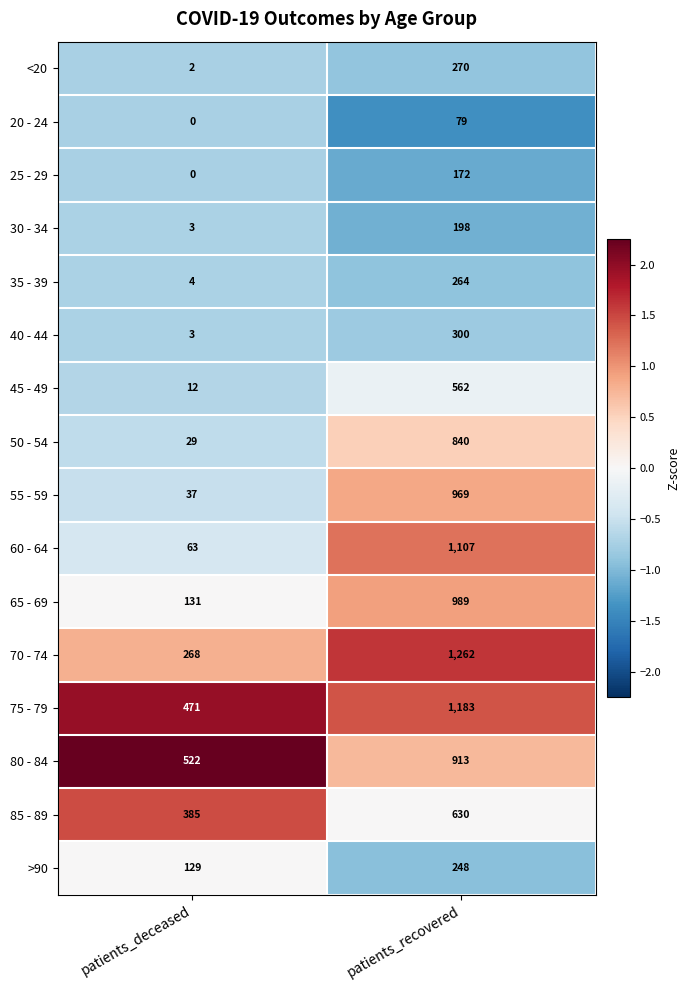

Which series has the largest range (max minus min)?

60 - 64